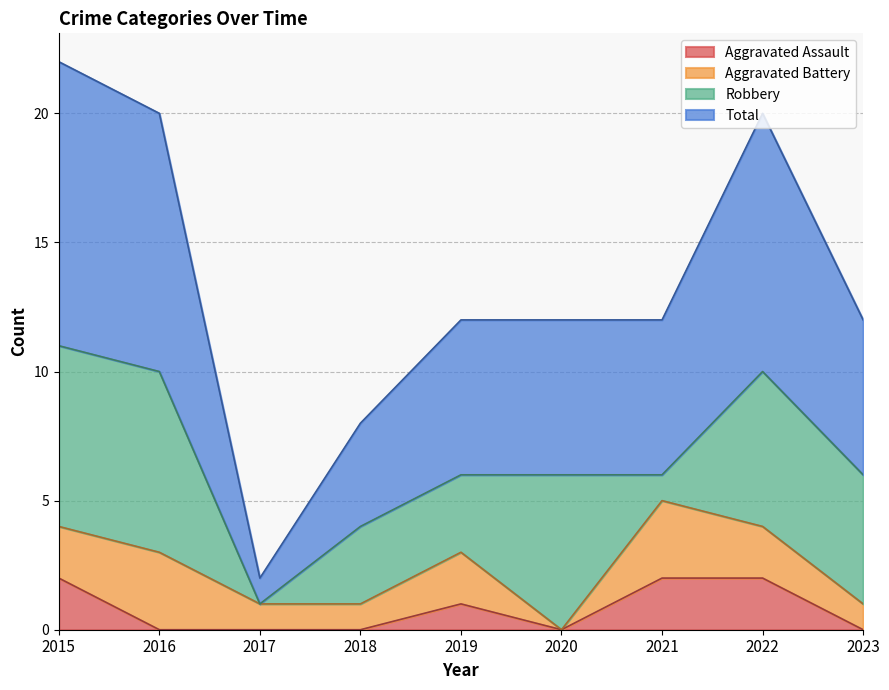

True or false: Aggravated Assault has a value of 1 at 2020.

False